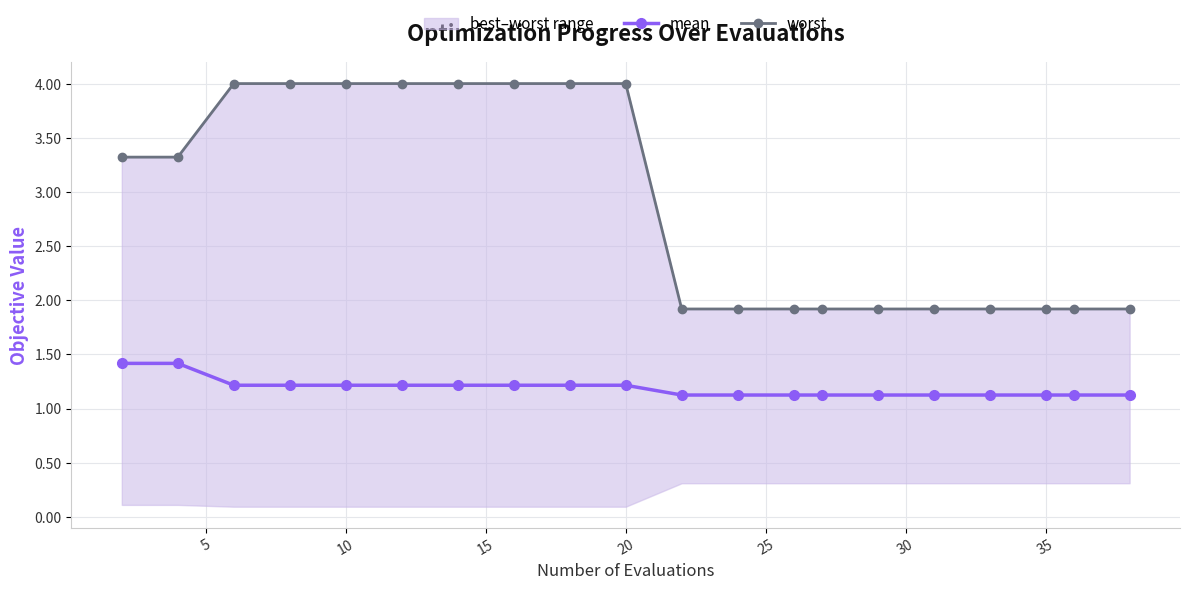

The mean series shows 1.5 at 15. True or false?

False